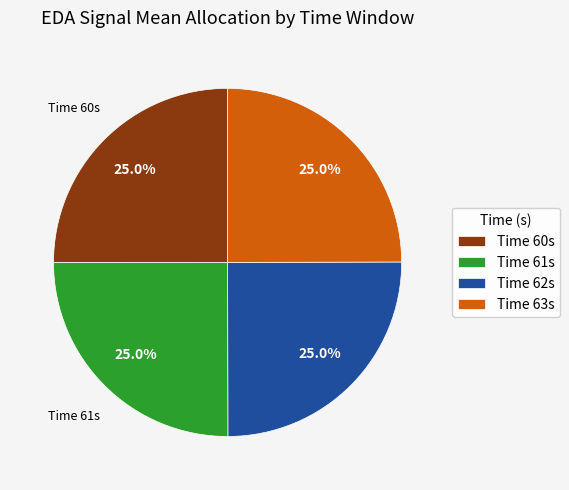

How many segments does this pie chart have?

4